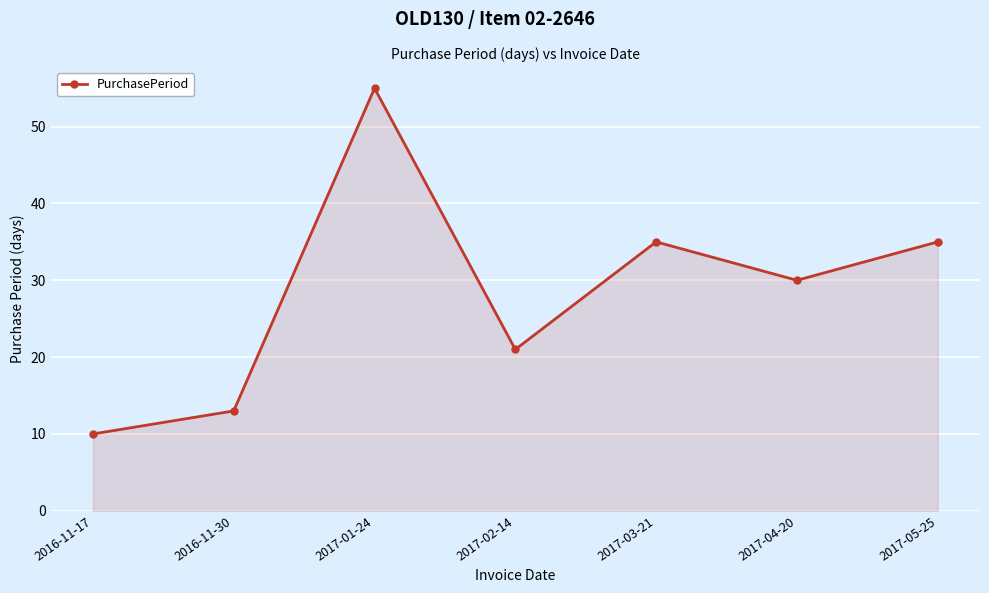

How many interior local peaks (higher than both neighbors) does the data have?

2